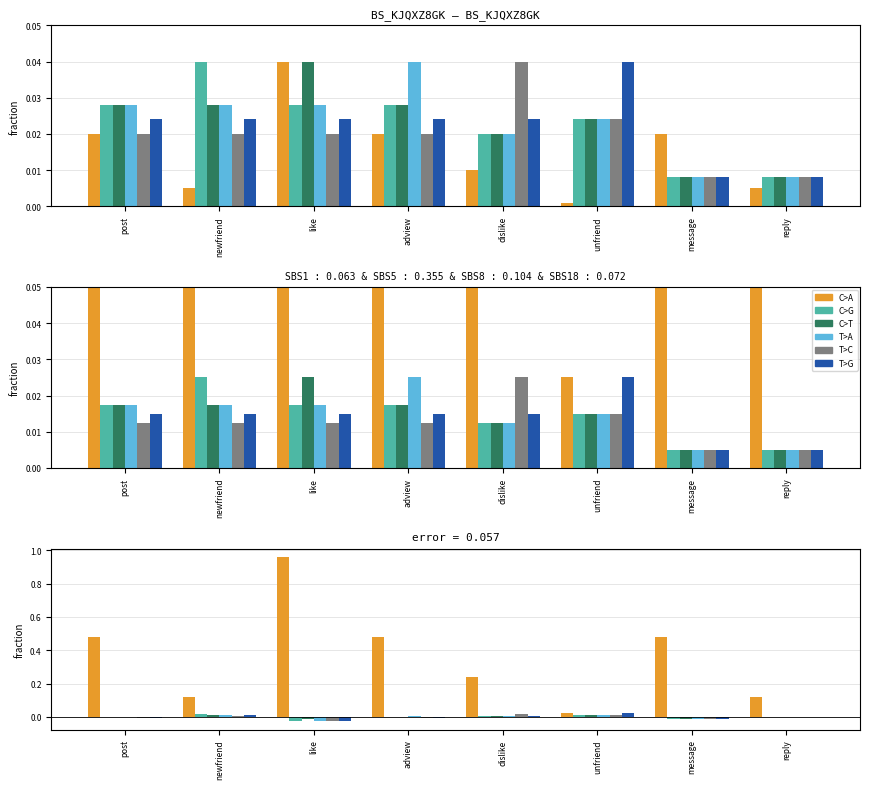

At how many categories does at least one series exceed 0?

8